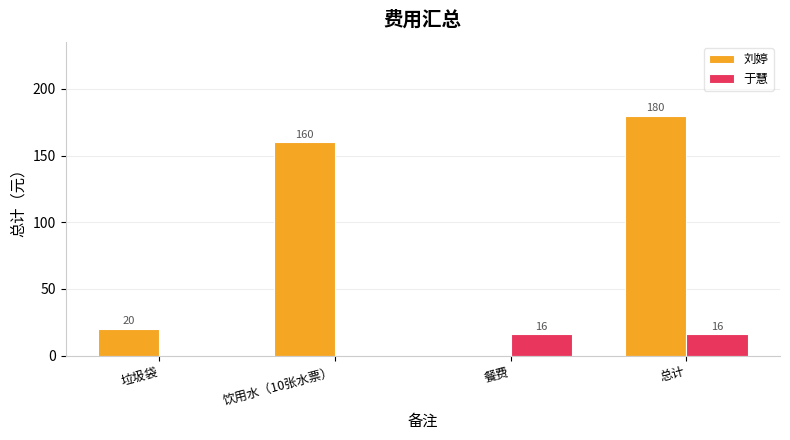

Which series changed the most between 垃圾袋 and 餐费?

刘婷